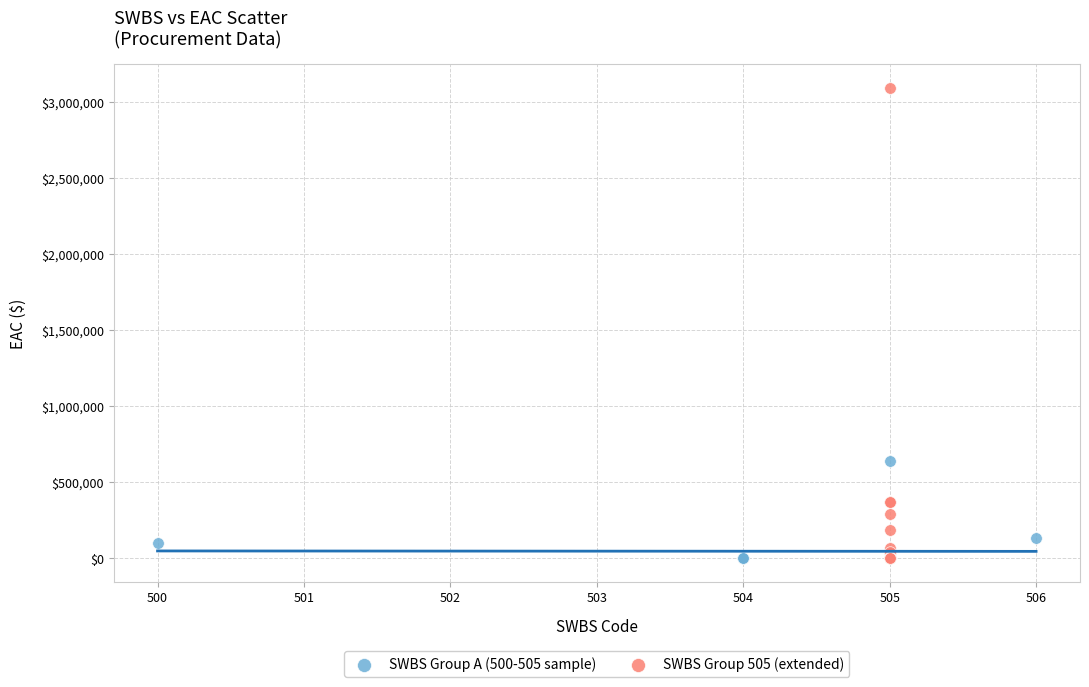

Which series has the largest Y range (max minus min)?

SWBS Group 505 (extended)